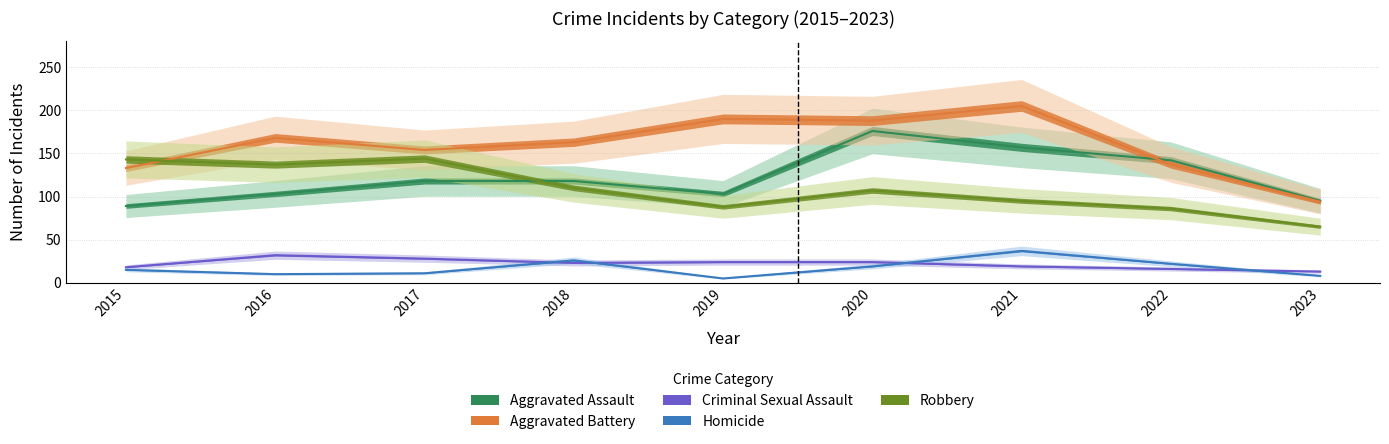

The Homicide series shows 37 at 2021. True or false?

True